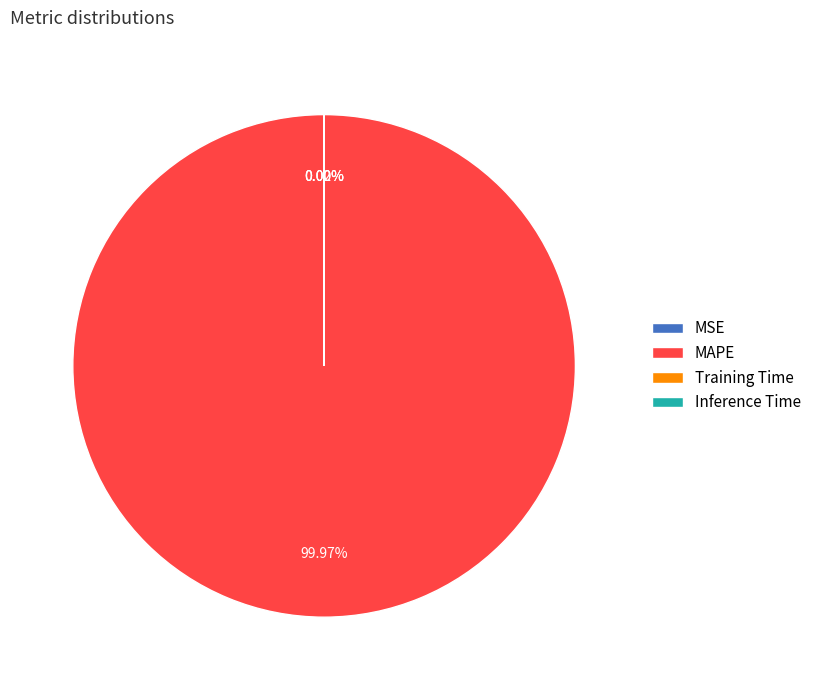

Does MAPE account for over 50% of the chart?

Yes